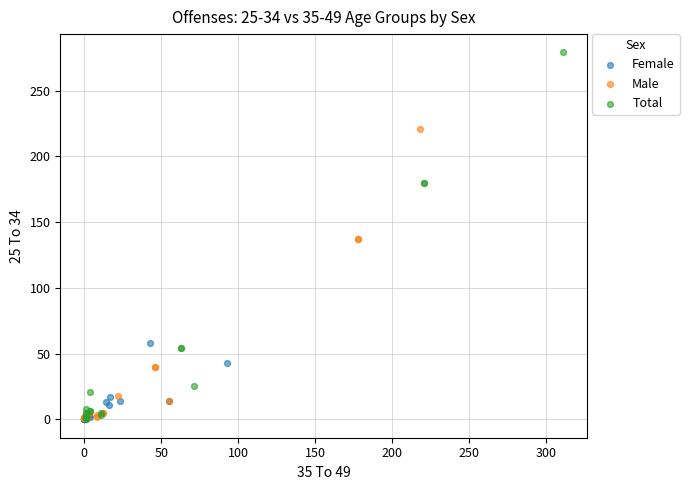

Which series reaches the maximum Y coordinate?

Total